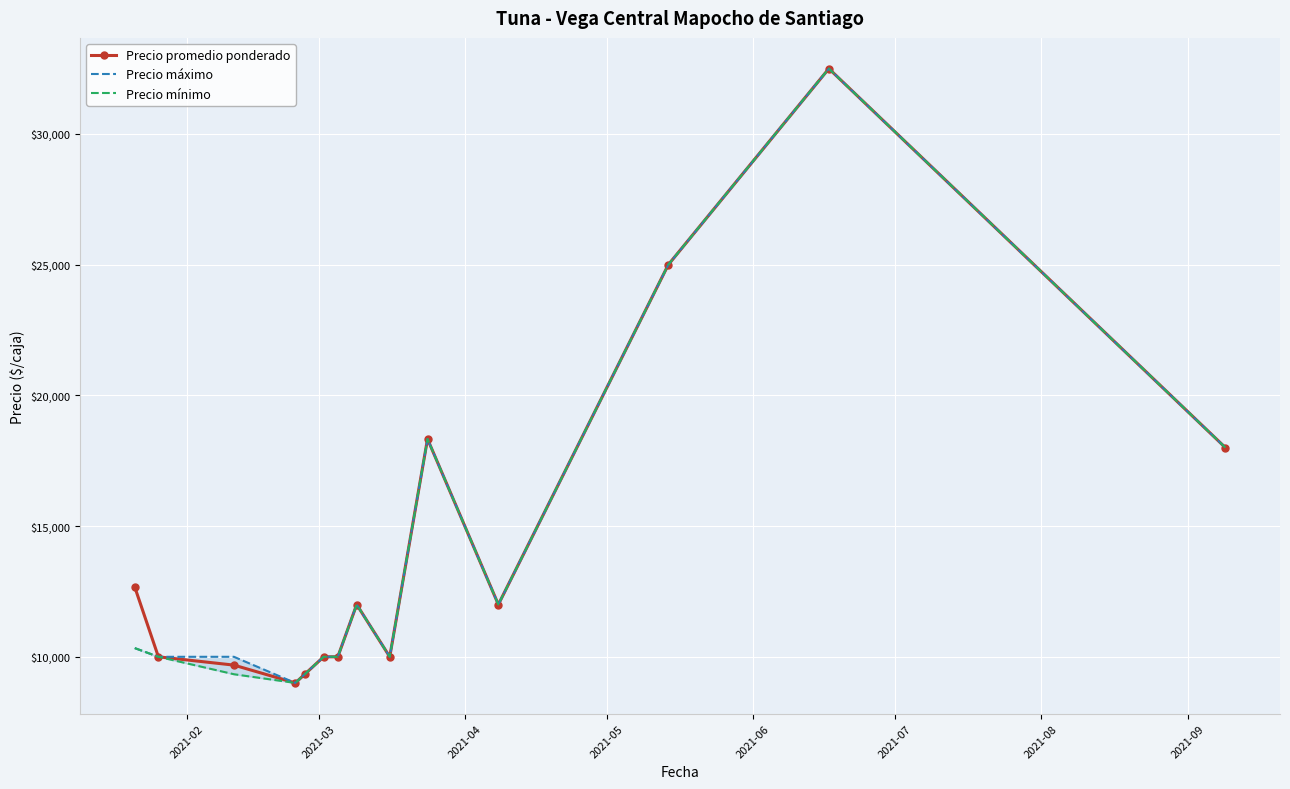

What is the sum of all Precio mínimo values?

195832